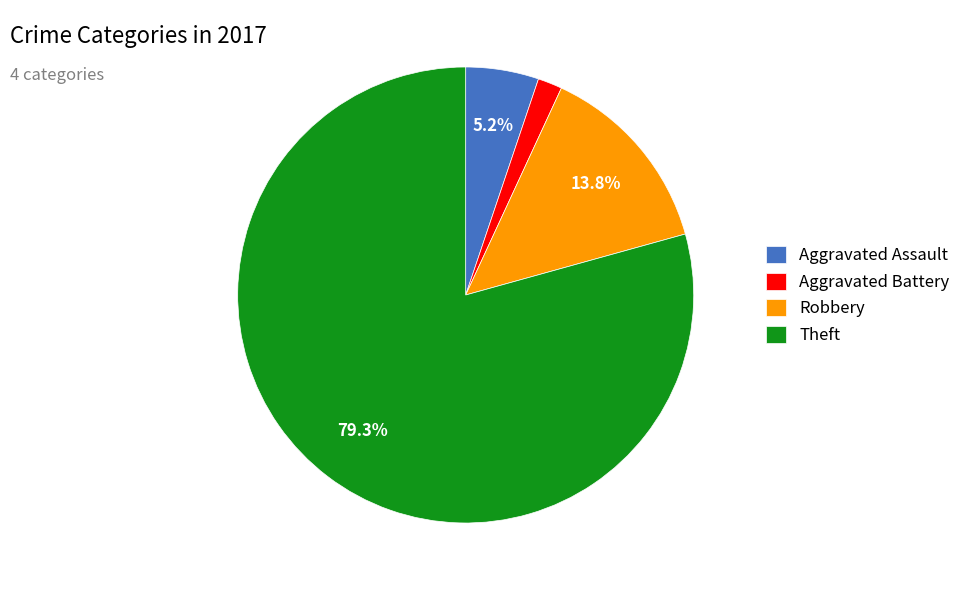

How many segments does this pie chart have?

4